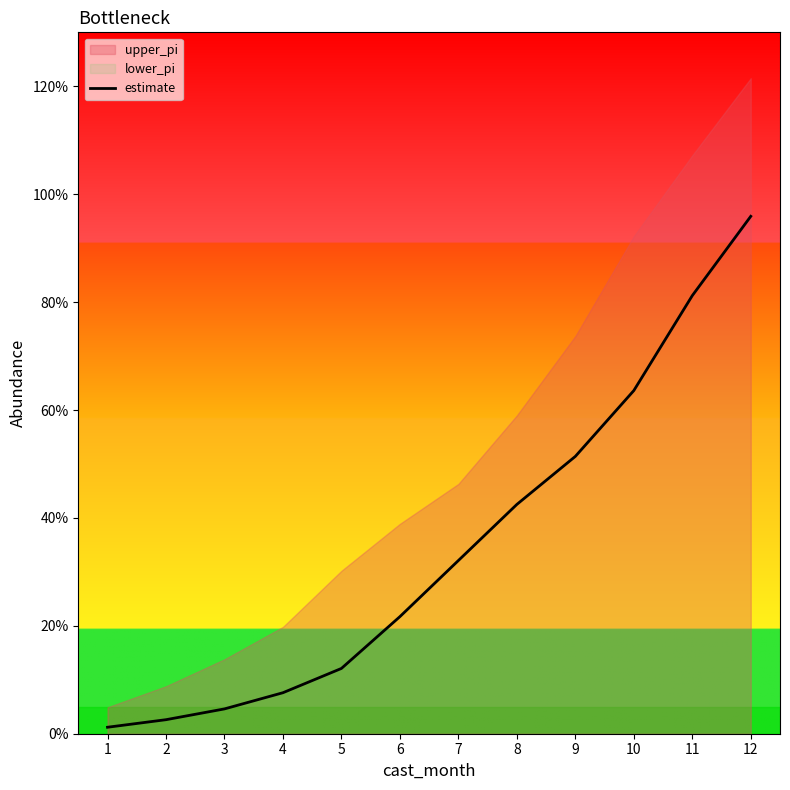

What is the value of the 4th point from the left?

0.1